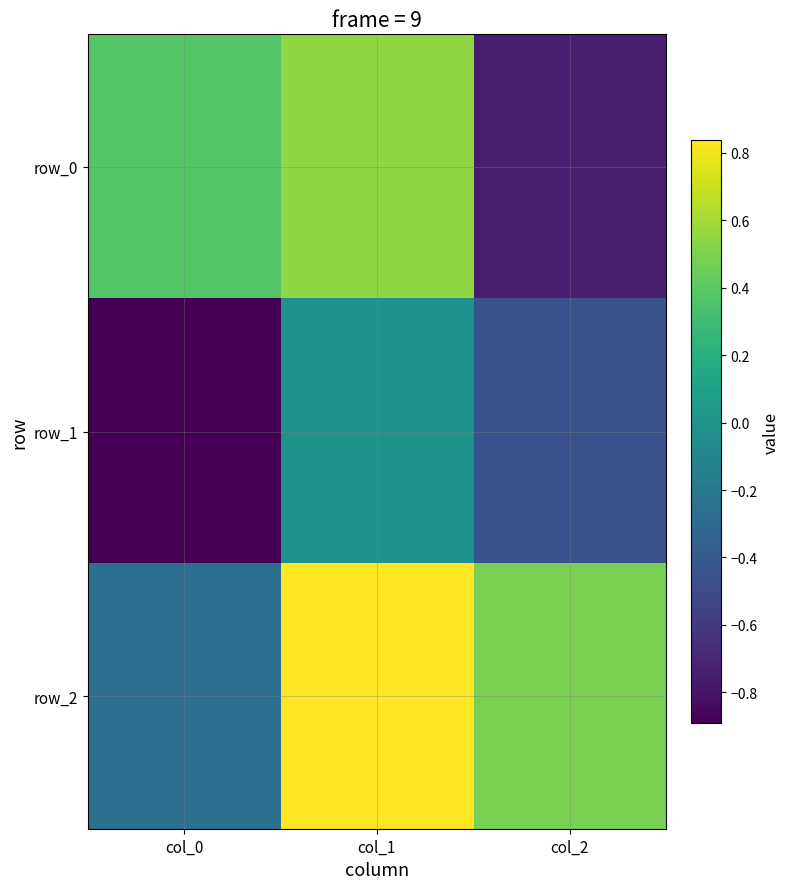

What is the average value of the row_2 series?

0.4